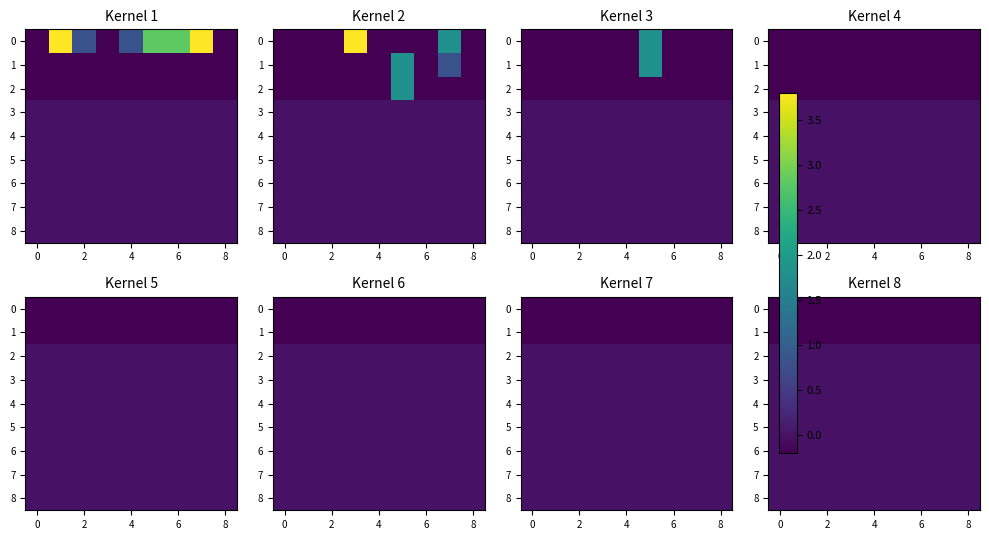

How many categories are shown in the chart?

9